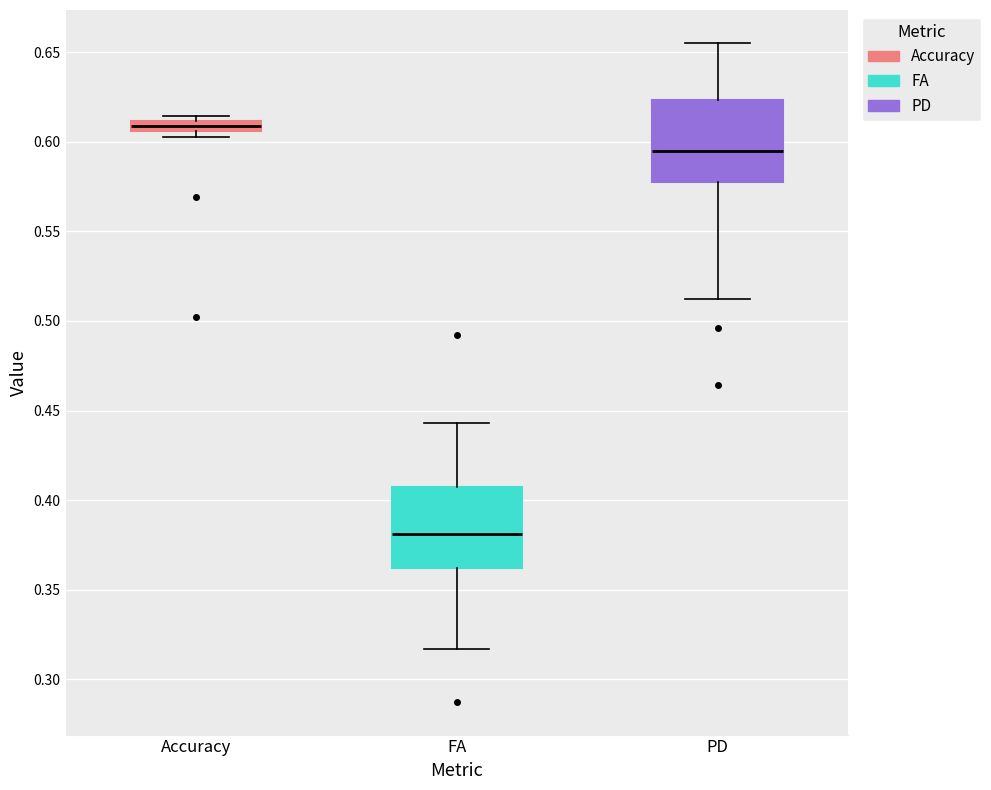

Where is the upper edge of the box for PD on the y-axis? The values are not printed on the chart, so give them approximately, as read against the axis.

0.625